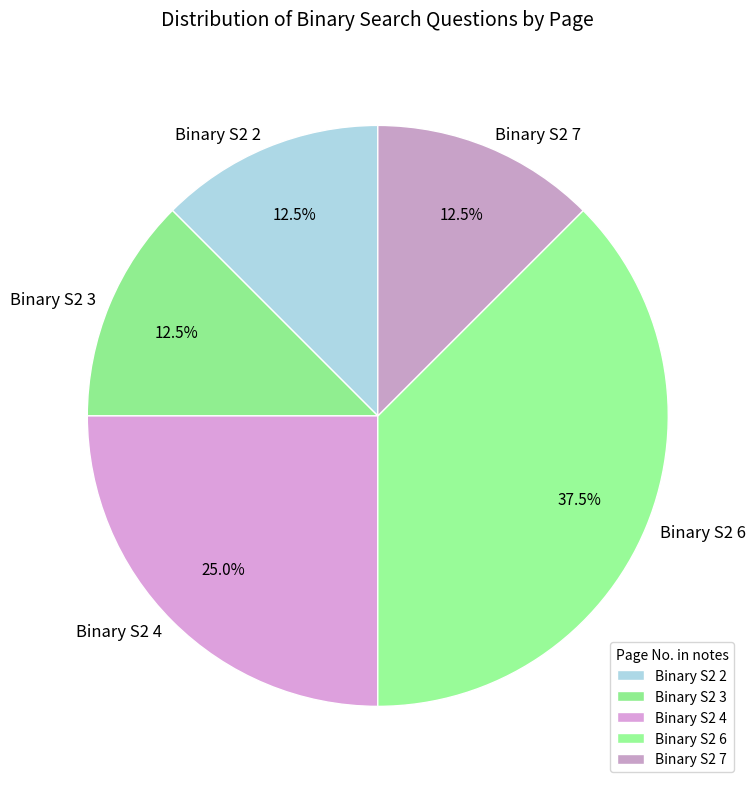

Approximately how many times larger is the value at Binary S2 2 compared to Binary S2 4?

0.5